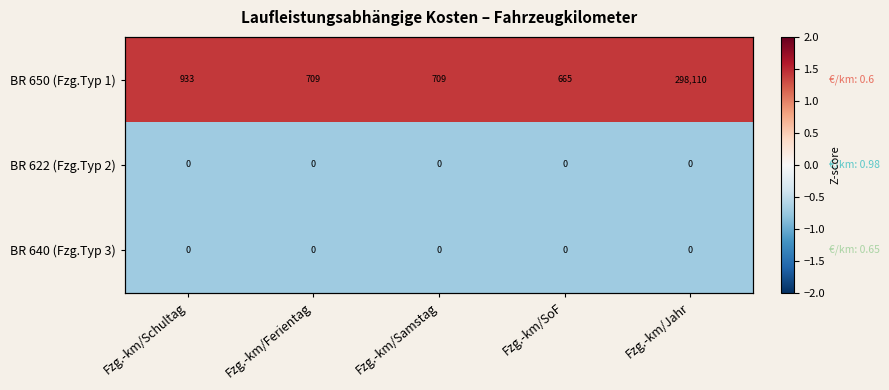

Rank the series at Fzg.-km/SoF from lowest to highest value.

BR 622 (Fzg.Typ 2), BR 640 (Fzg.Typ 3), BR 650 (Fzg.Typ 1)